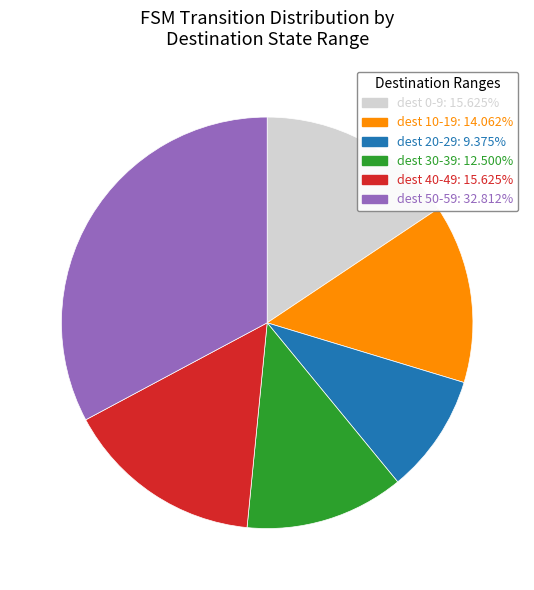

Is there a majority slice in this chart?

No